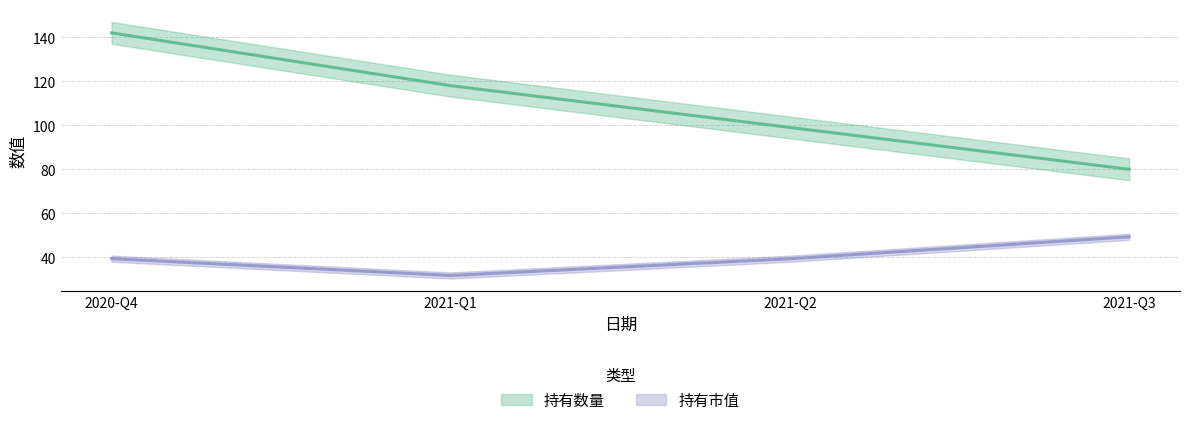

Rank the categories by 持有市值 value from highest to lowest.

2021-Q3, 2020-Q4, 2021-Q2, 2021-Q1